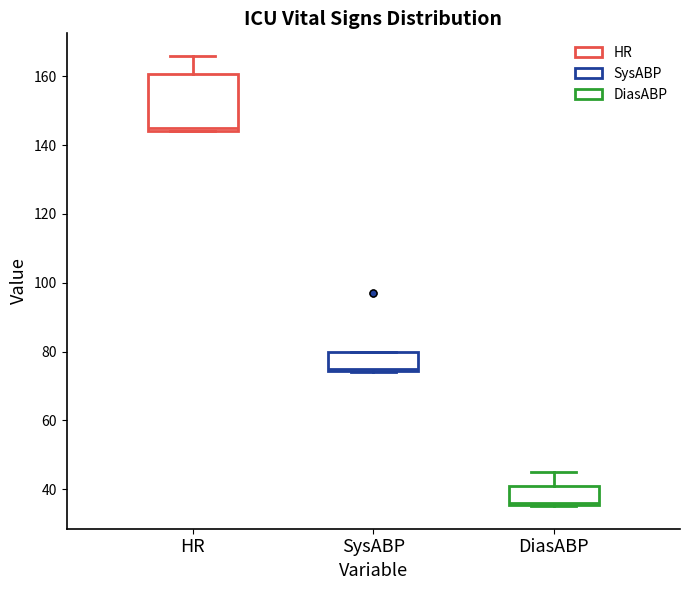

Reading left to right, transcribe this box plot: for each box, give where its median line is, the range the box spans, and where its two whiskers end, as read against the y-axis. The values are not printed on the chart, so give them approximately, as read against the axis.

HR: median 146, box 144 to 160, whiskers 144 to 166
SysABP: median 76, box 74 to 80, whiskers 74 to 80
DiasABP: median 36 (just above the box's lower edge), box 36 to 42, whiskers 36 to 46